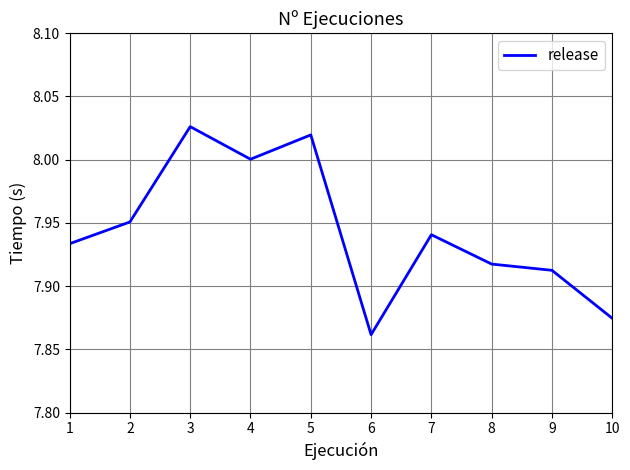

What is the difference between the maximum and second lowest values?

0.2